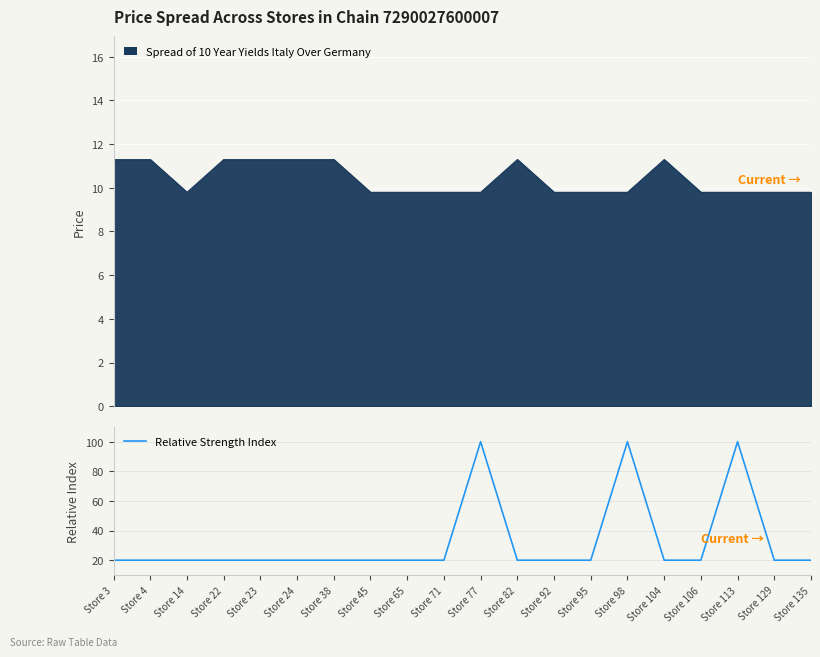

What is the lowest value of the Relative Strength Index series?

20.0